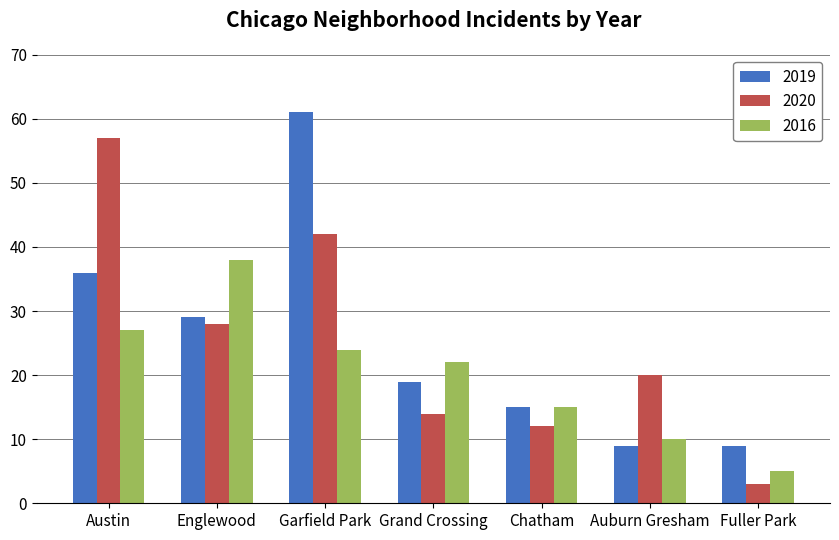

What is the label of the 6th bar from the right?

Englewood